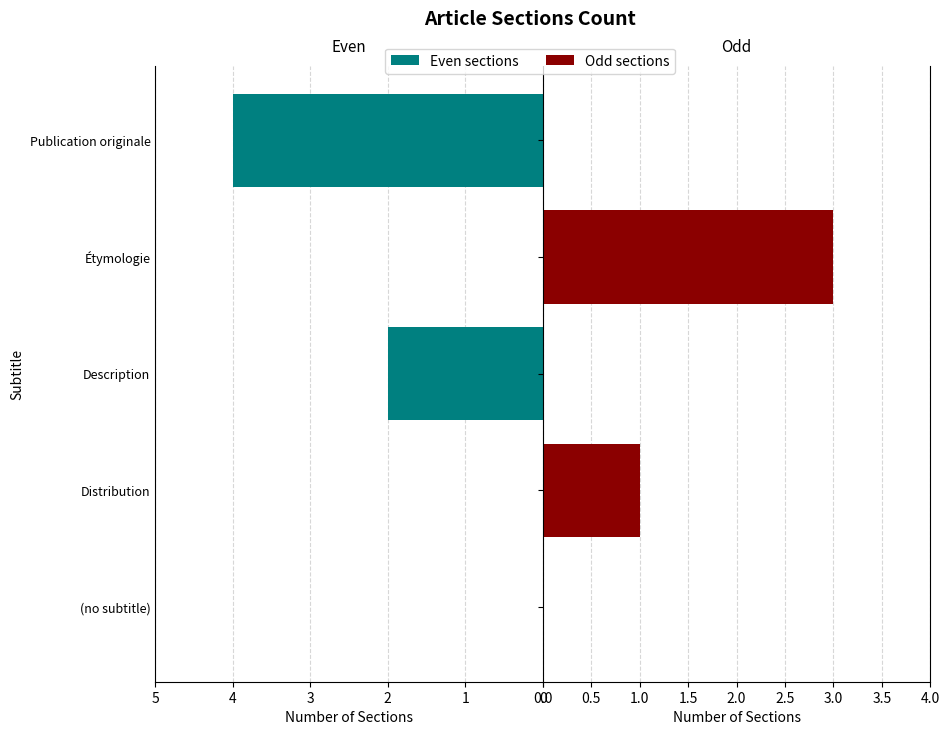

What is the average value of the Even sections series?

1